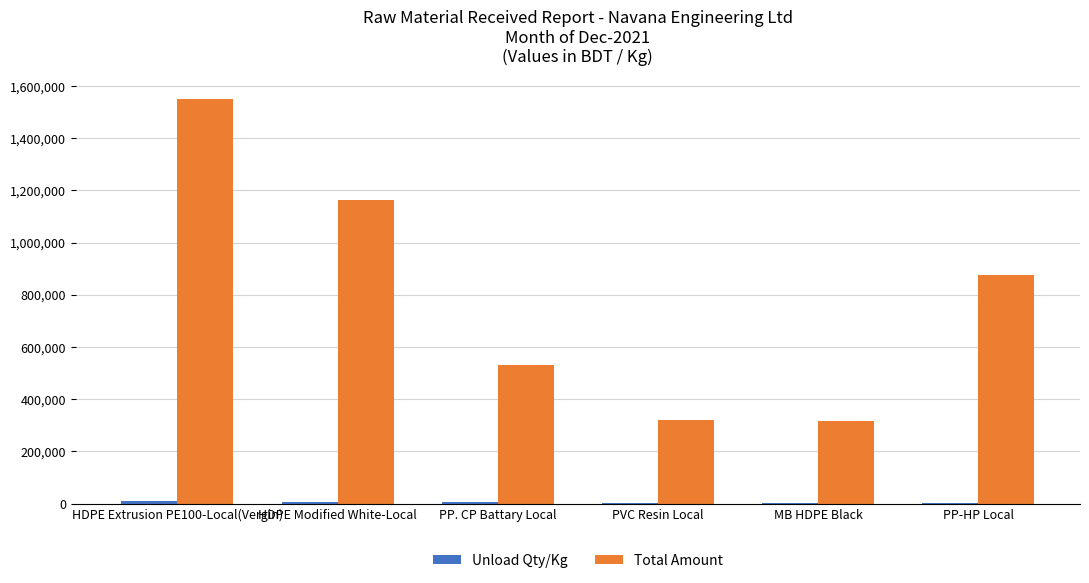

At which label is Total Amount closest to 934000?

PP-HP Local